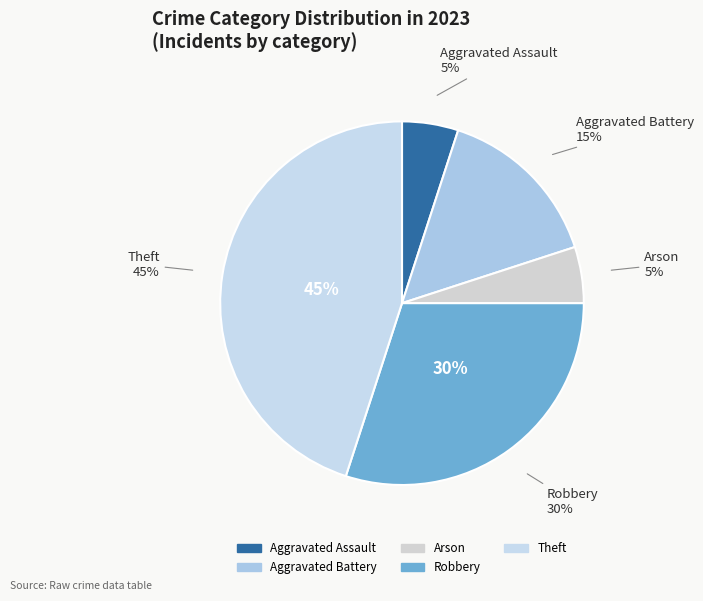

Is it true that Burglary is 9% of the pie?

False